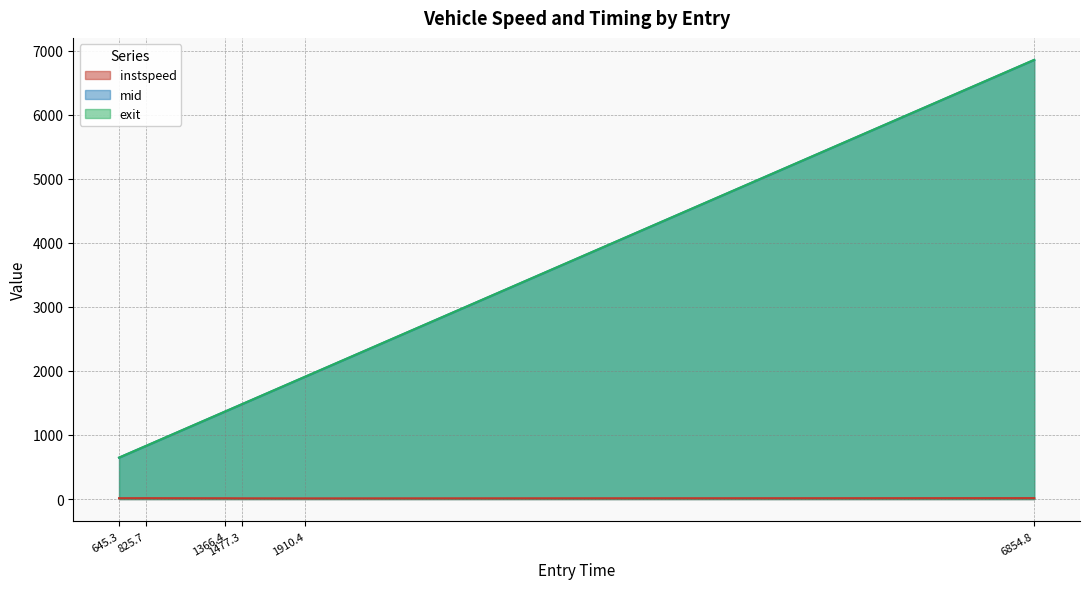

How many distinct data groups are displayed?

3